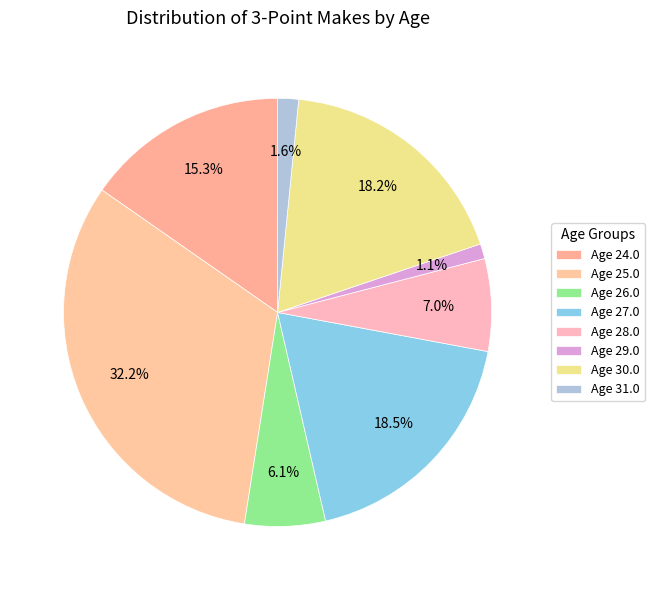

To the nearest percent, what is the difference between the largest and smallest slice percentages?

31%